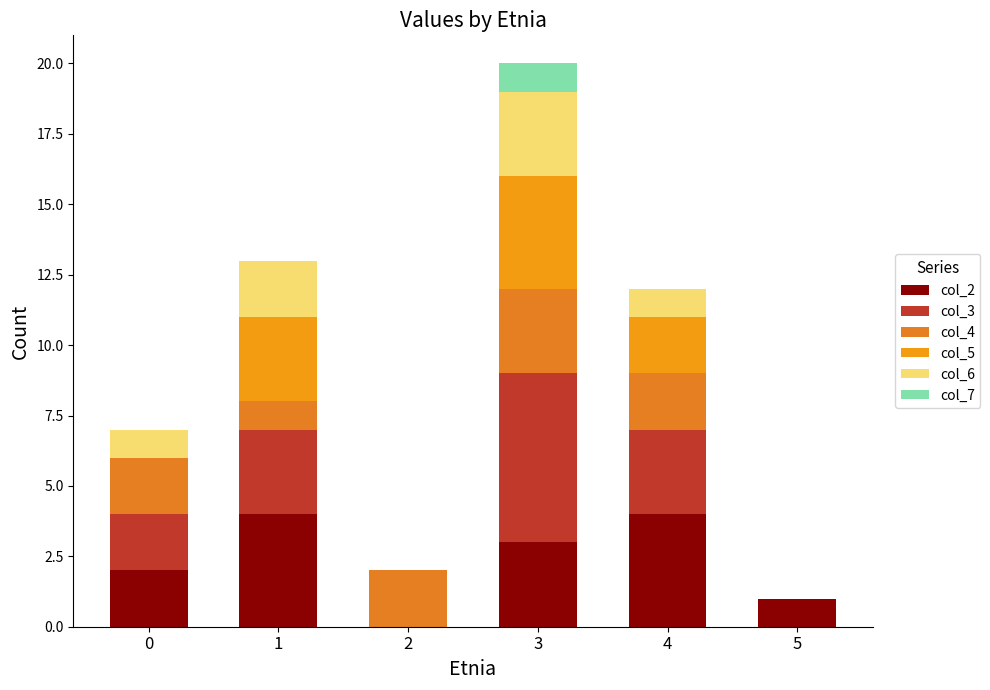

Which has a higher value, 3 or 0?

3